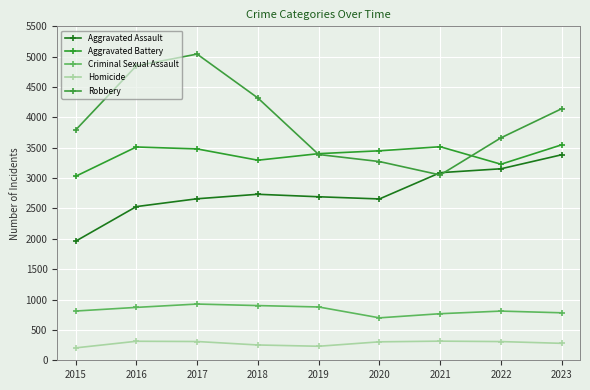

What is the minimum value shown in the chart?

204